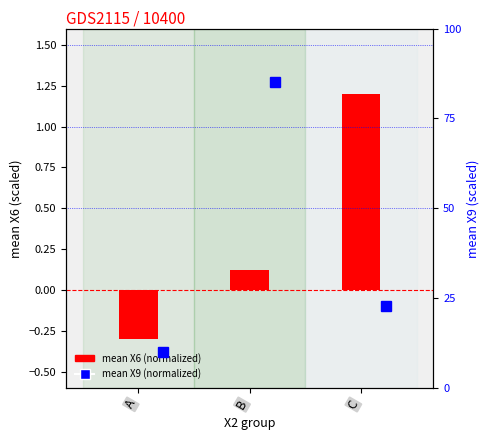

What is the approximate value at A?

-0.3